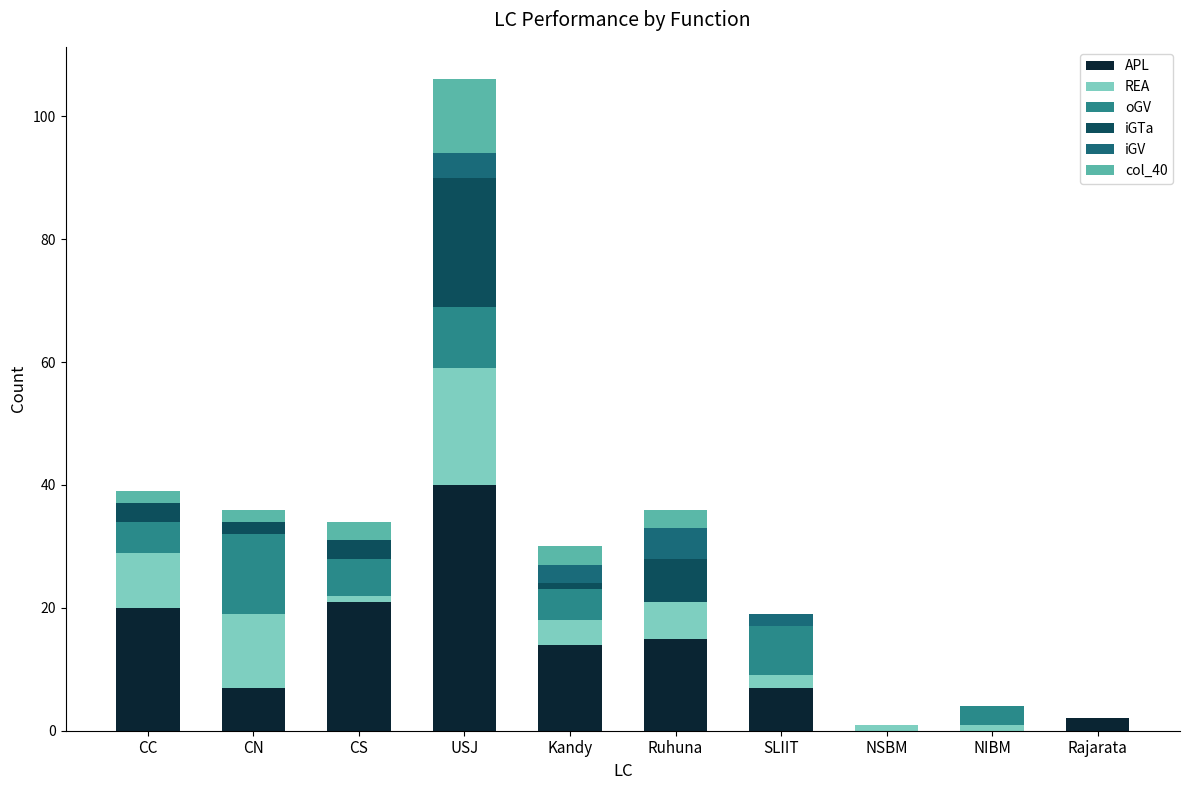

At which category is the sum across all series the highest?

USJ